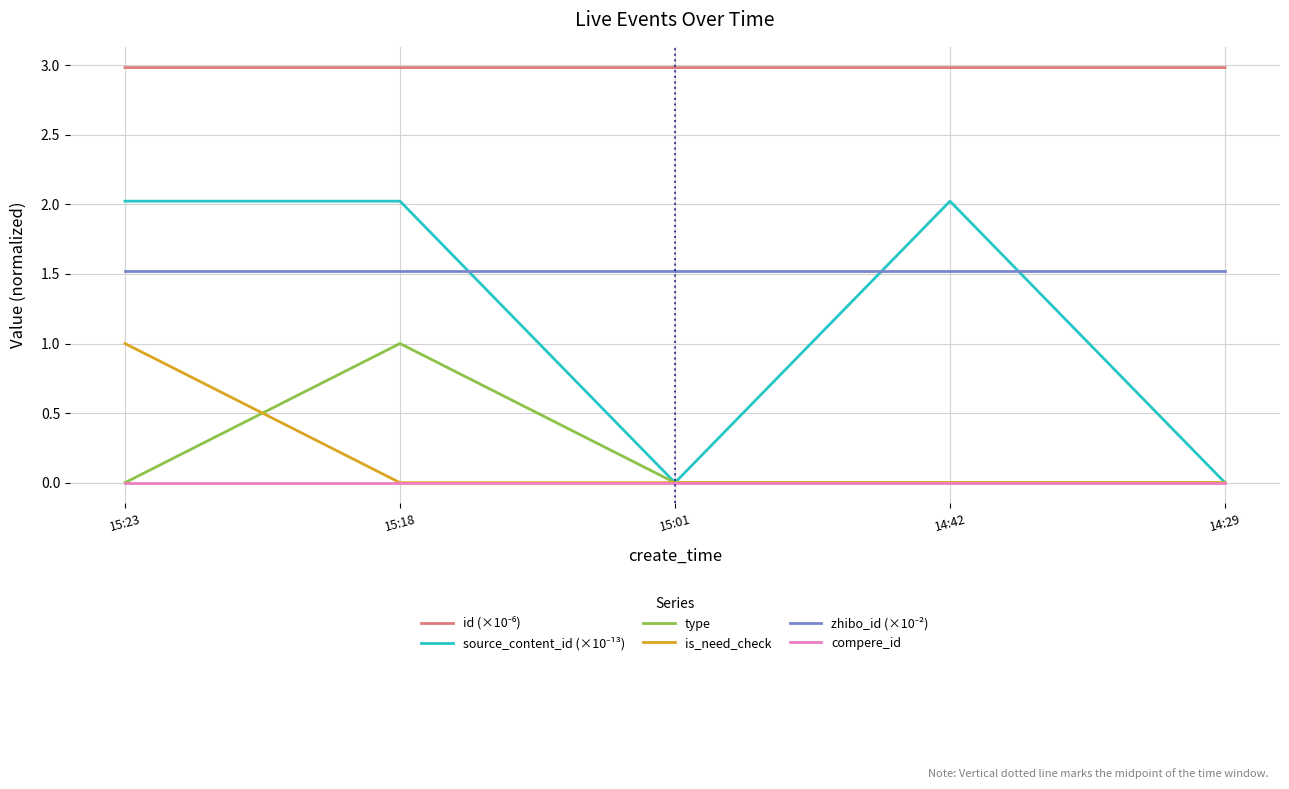

At how many categories does at least one series exceed 2?

5